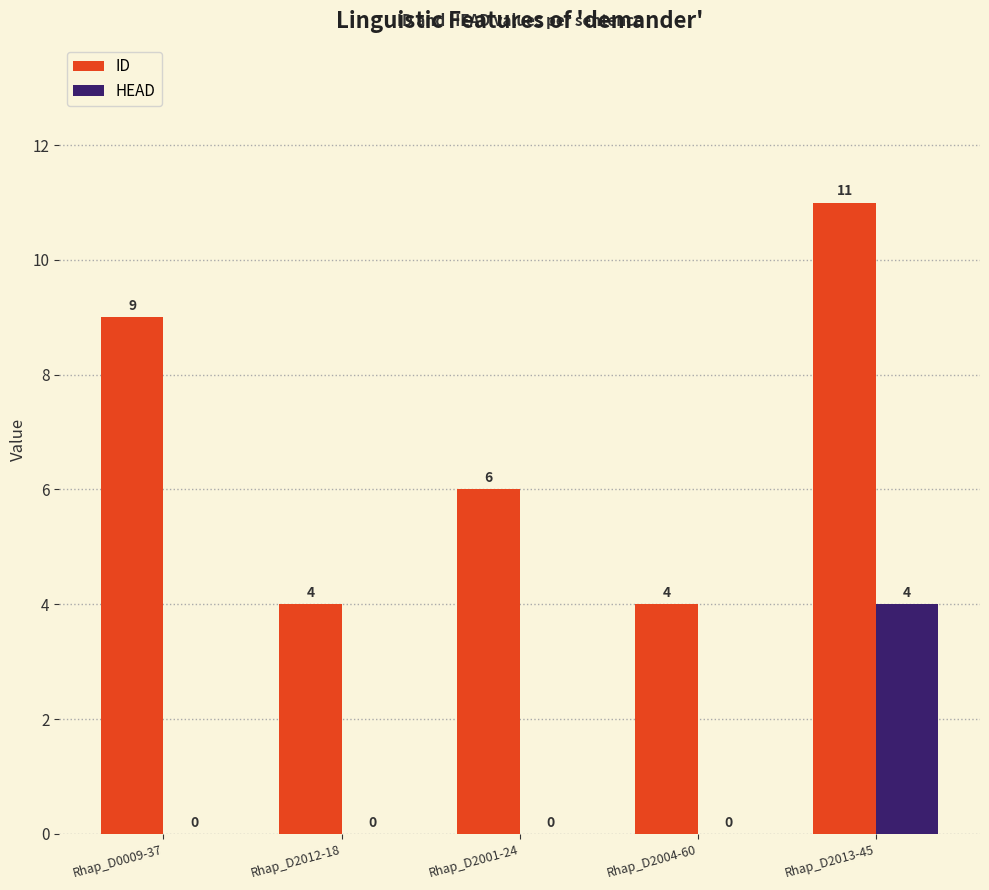

Which series has the largest total across all categories?

ID